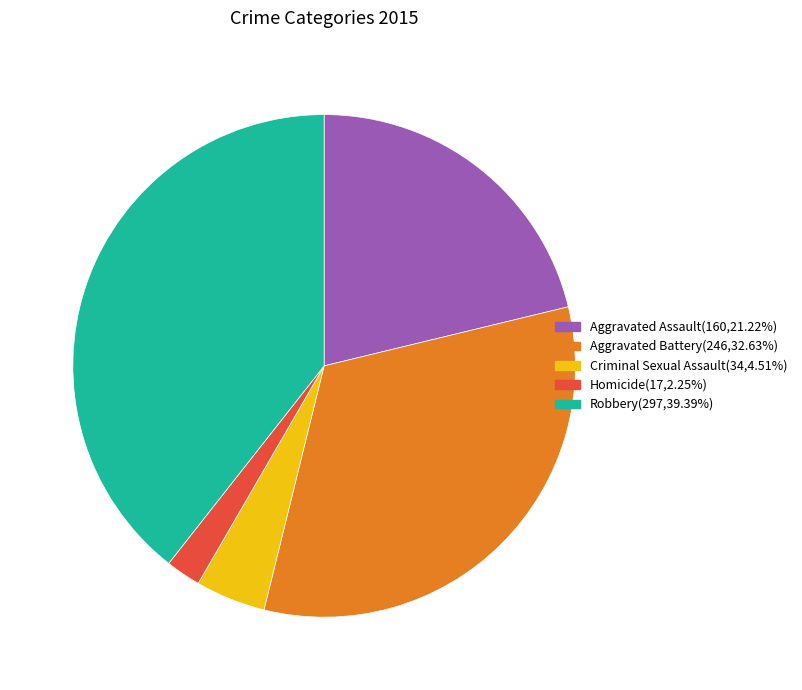

True or false: Aggravated Battery accounts for 33% of the total.

True